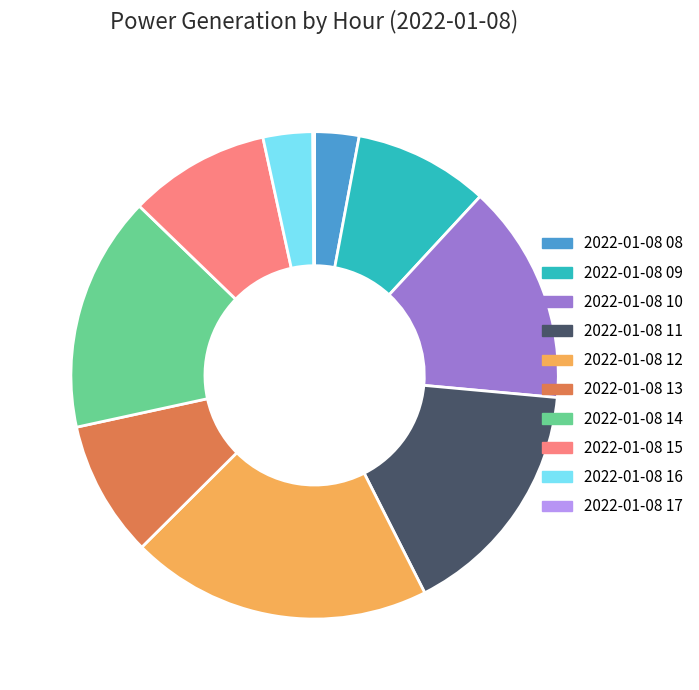

Which slice is the largest?

2022-01-08 12